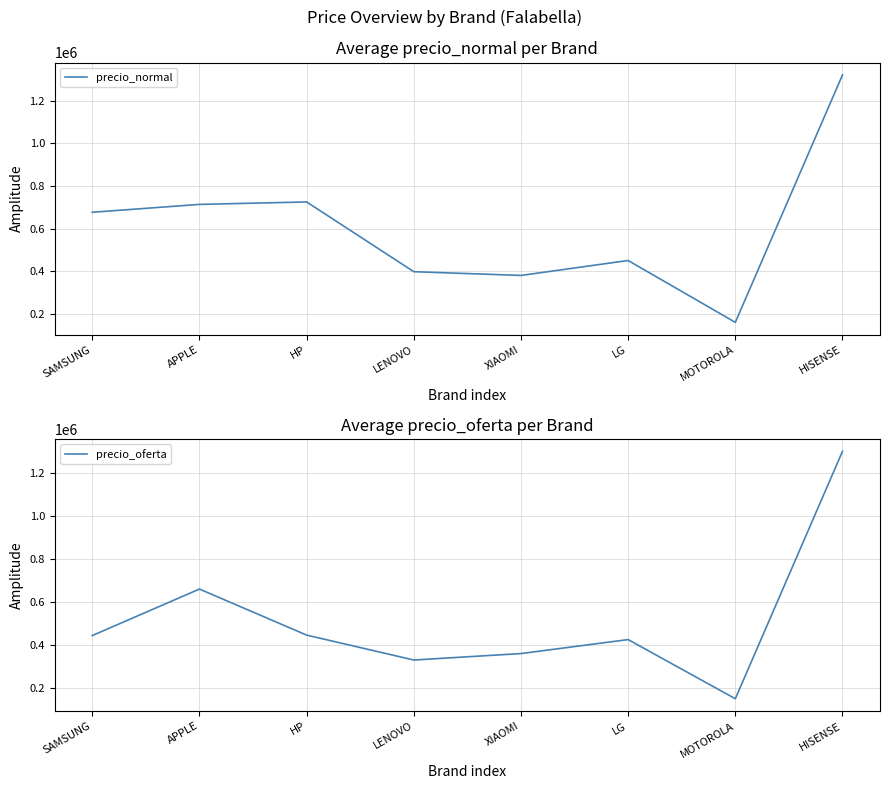

How many values in the precio_oferta series exceed 443739?

3